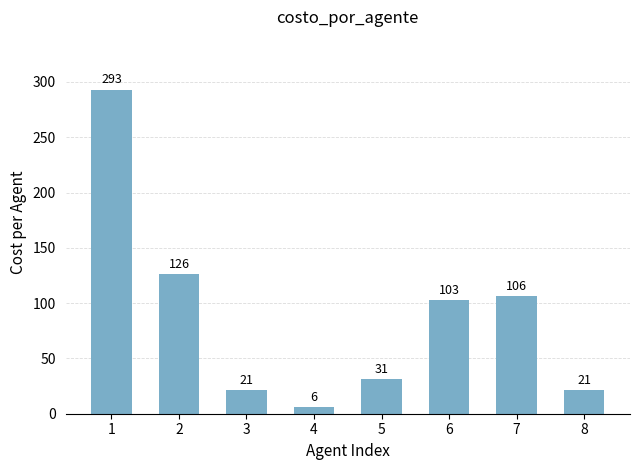

What is the maximum value shown in the chart?

293